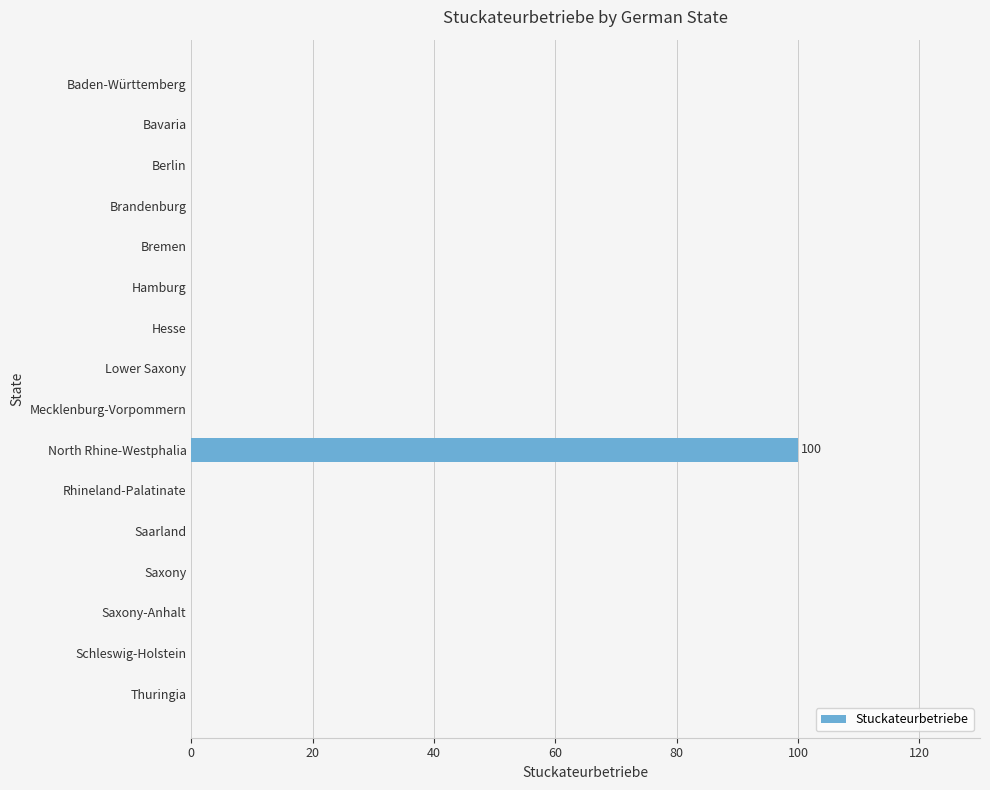

What is the greatest value displayed?

100